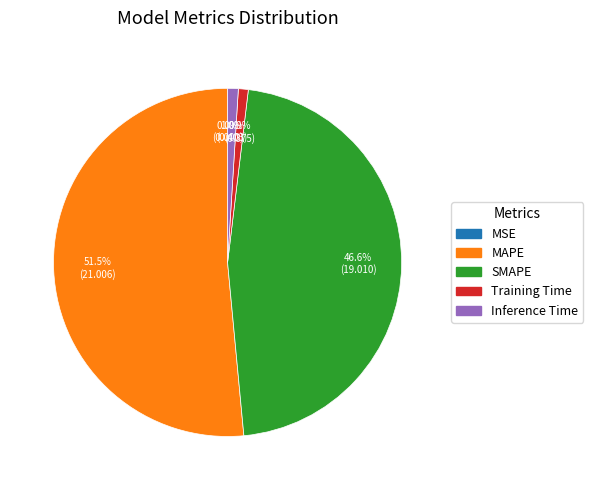

How much of the chart is everything except Inference Time?

99.0%